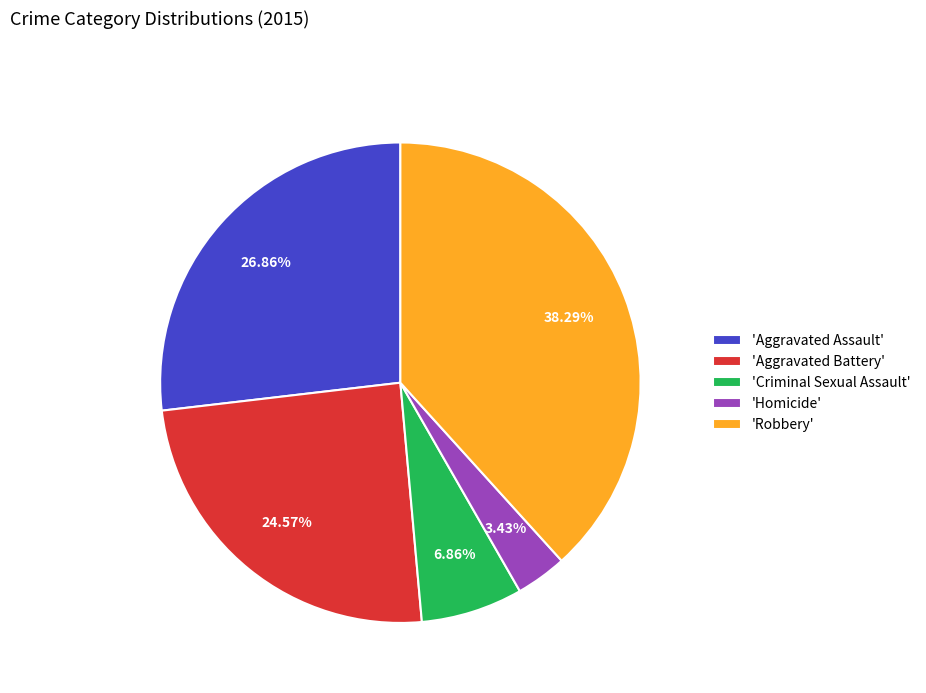

Rank the categories by value from lowest to highest.

'Homicide', 'Criminal Sexual Assault', 'Aggravated Battery', 'Aggravated Assault', 'Robbery'